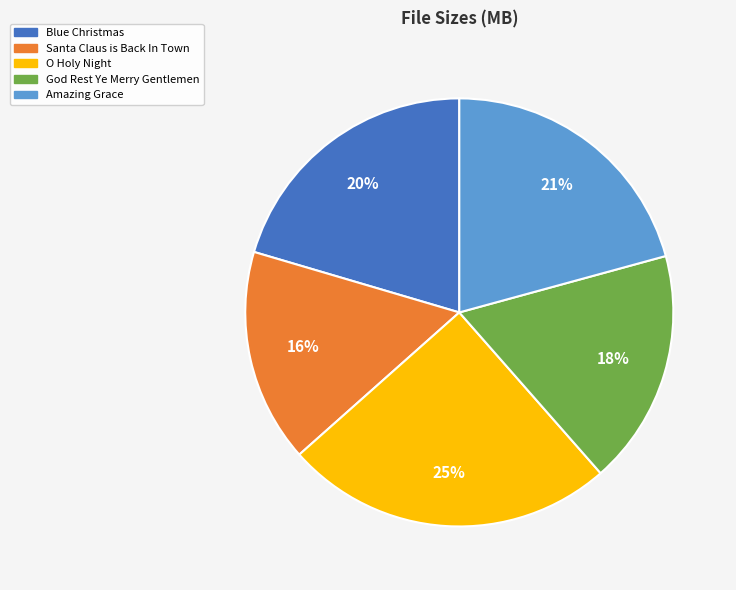

Approximately how many times larger is the value at O Holy Night compared to Amazing Grace?

1.2